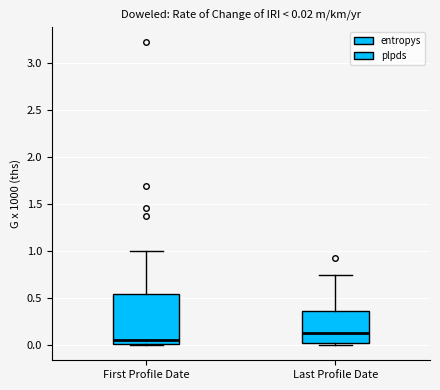

Which box has the lowest median line?

First Profile Date